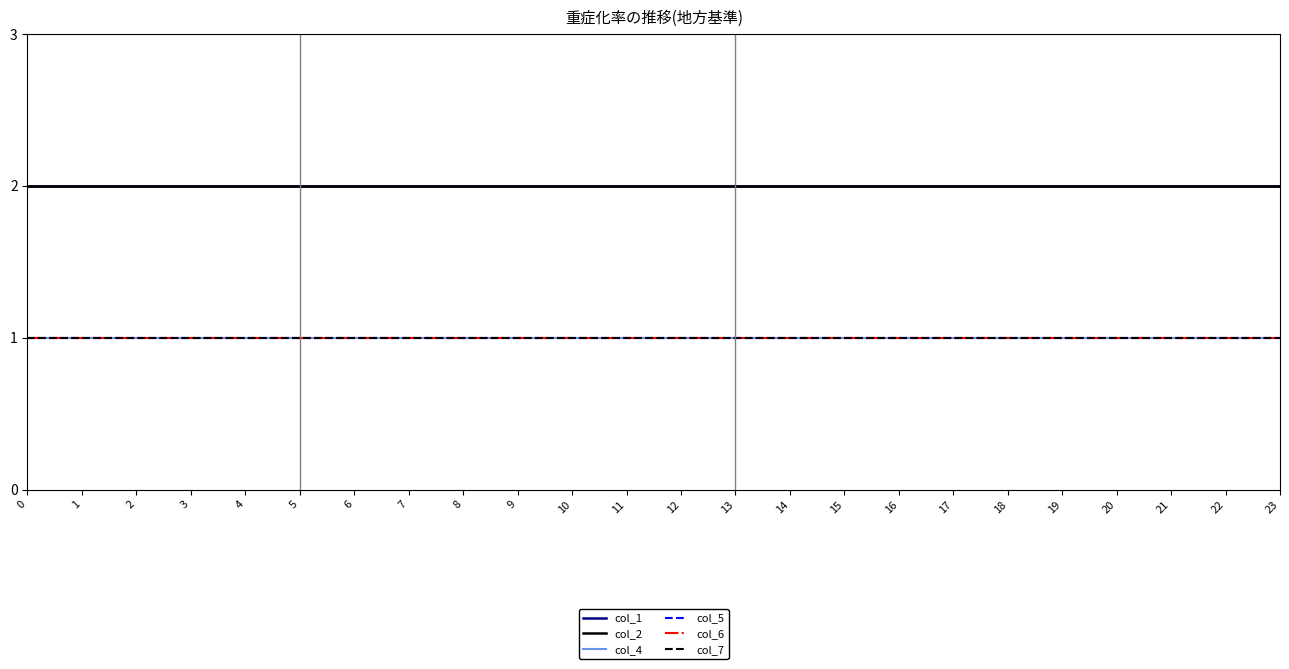

Does the chart display data point markers on the line(s)?

No